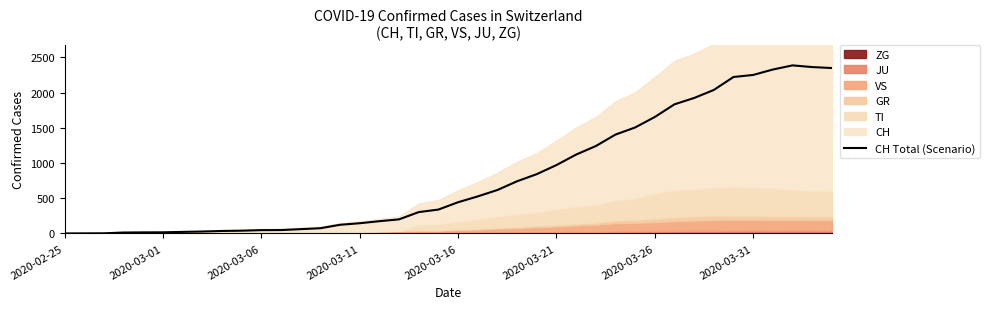

What is the difference between the values at 2020-02-25 and 13?

74